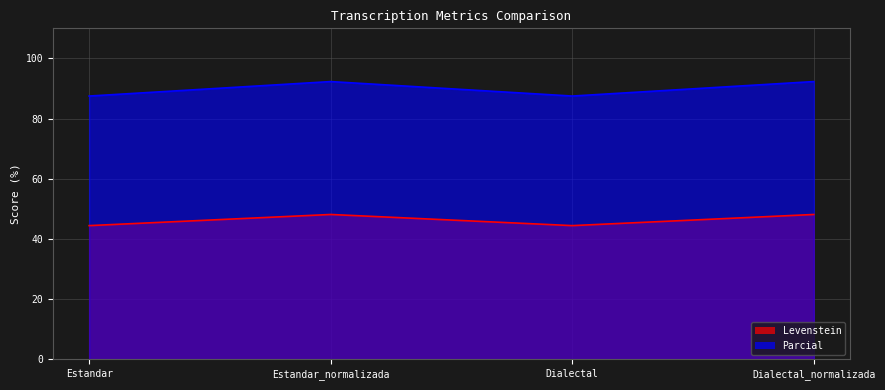

Rank the series by their maximum value, from lowest to highest.

Levenstein, Parcial